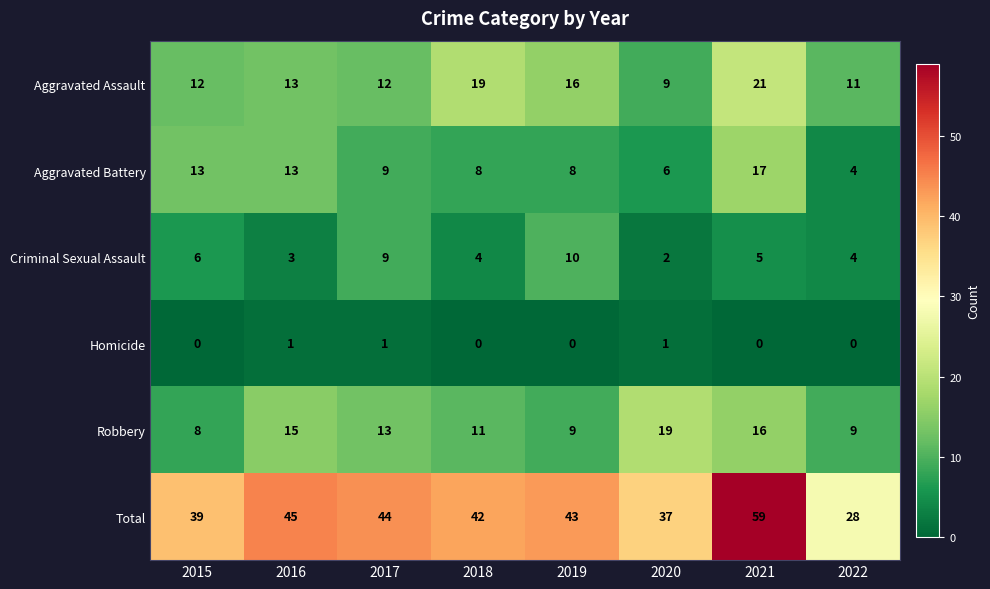

Rank the series by their maximum value, from lowest to highest.

Homicide, Criminal Sexual Assault, Aggravated Battery, Robbery, Aggravated Assault, Total